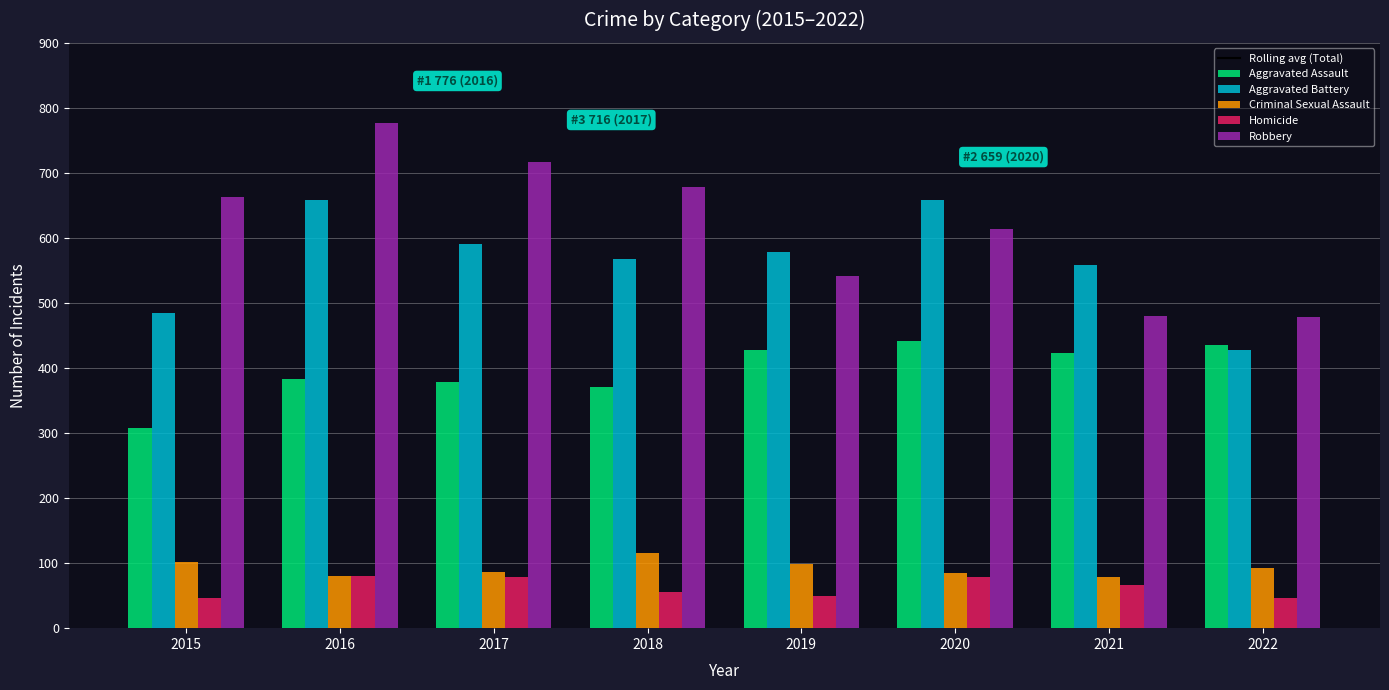

Is the value of Criminal Sexual Assault at 2018 greater than the value of Homicide at 2022?

Yes